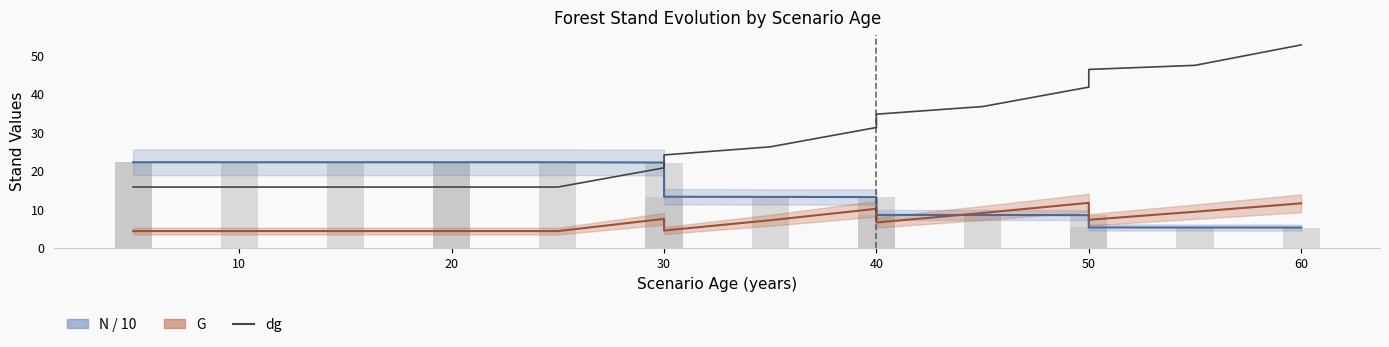

List the series in order of their peak value, lowest first.

G, N / 10, N / 10 (bars), dg